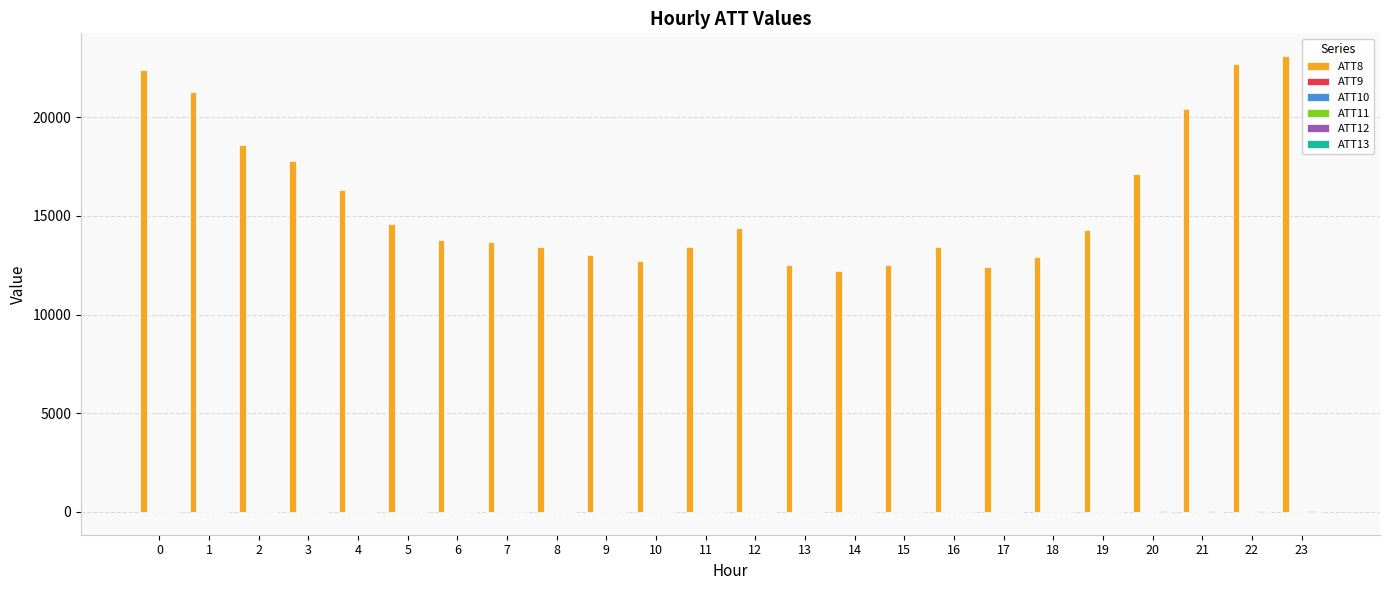

What is the greatest value displayed?

23100.0